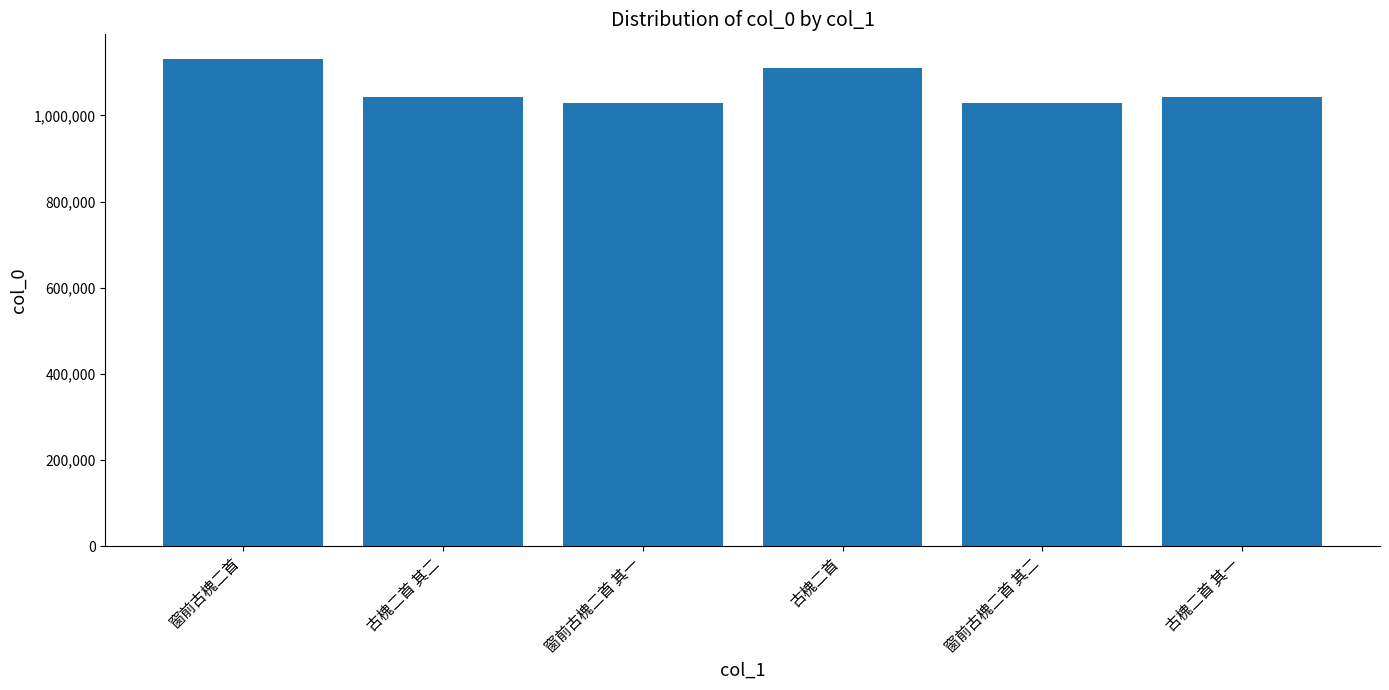

Does the chart contain any negative values?

No